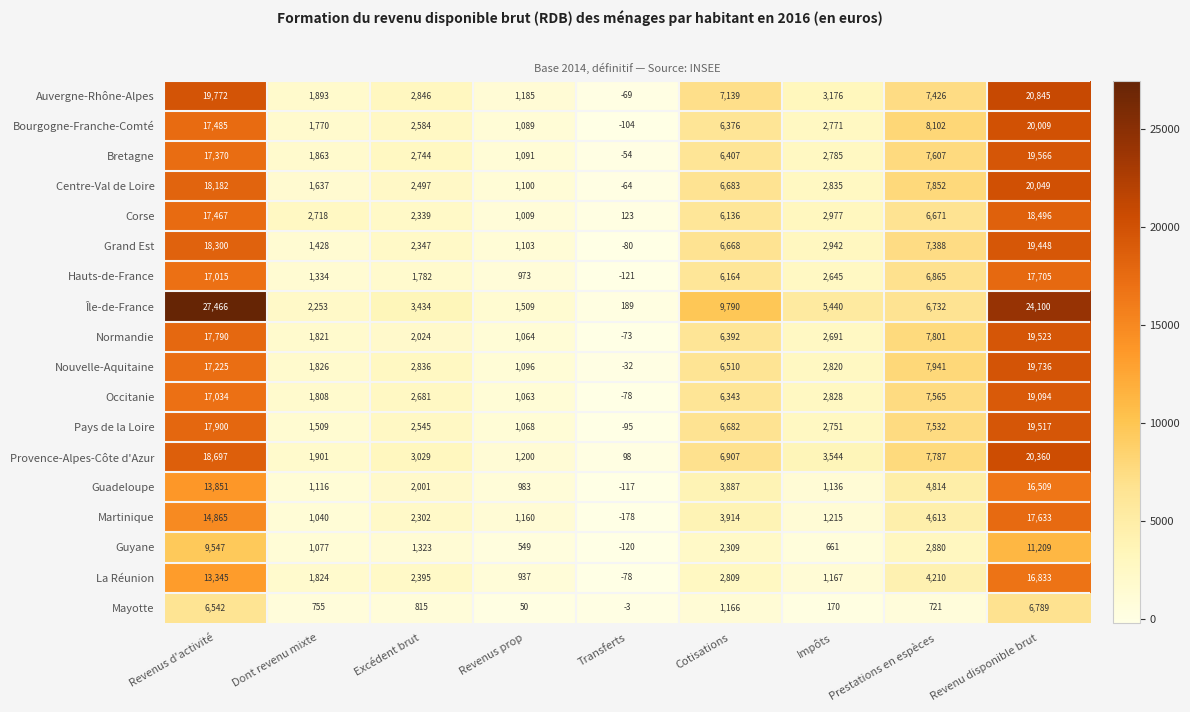

At which category does the chart reach its minimum across all series?

Transferts